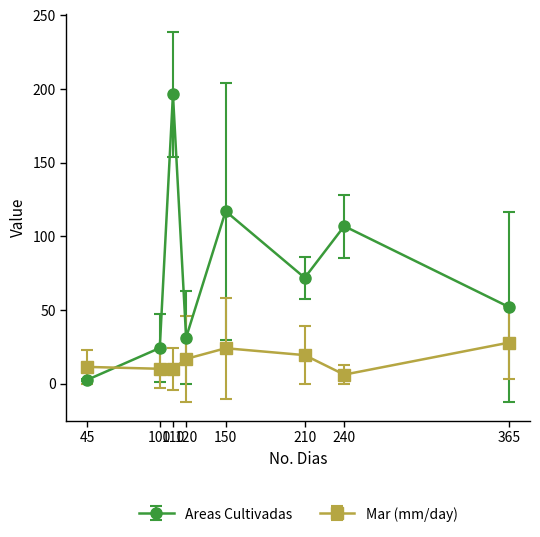

What is the value of the Areas Cultivadas point at the 3rd from the left?

196.4